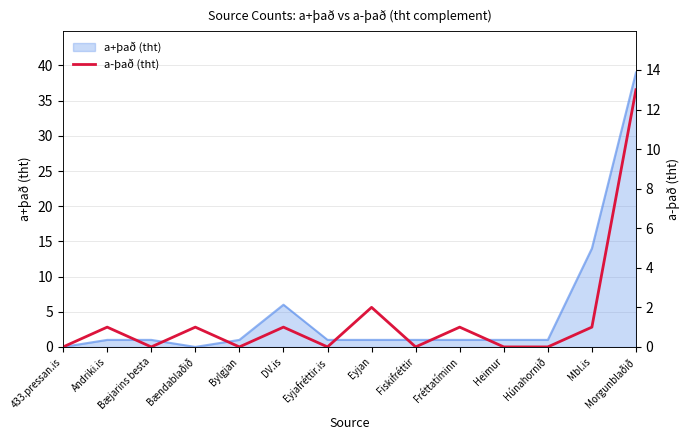

What position from the left is Andriki.is?

2